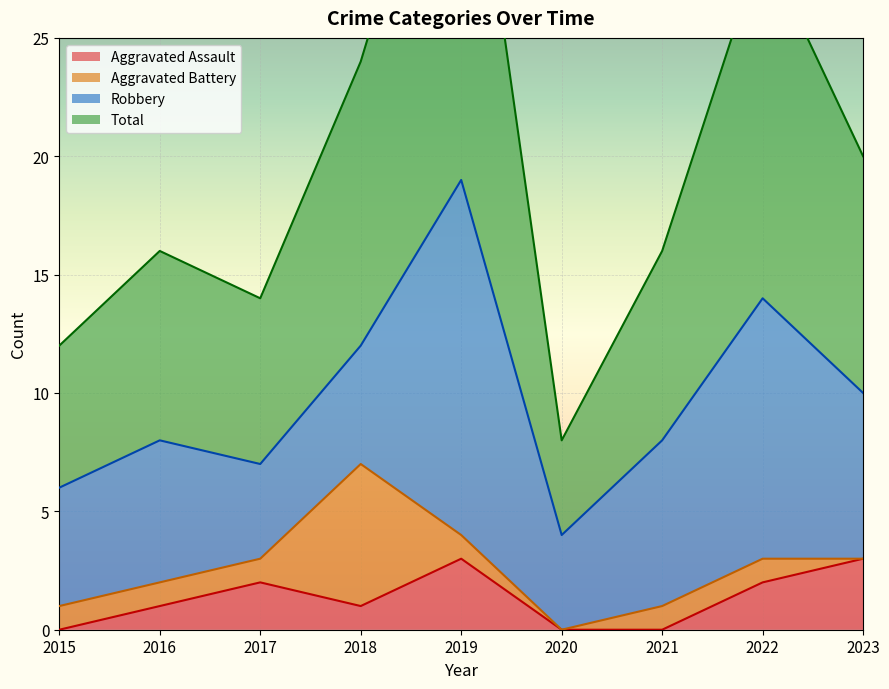

Which series has the widest spread of values?

Total